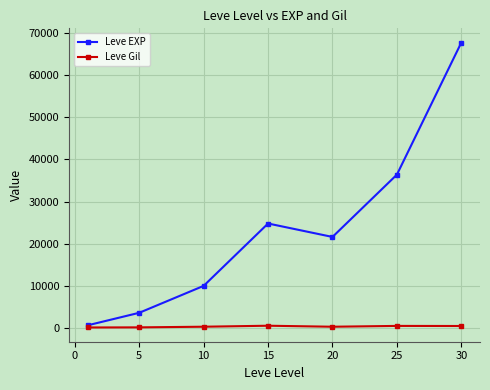

Rank the series by their average value, from lowest to highest.

Leve Gil, Leve EXP